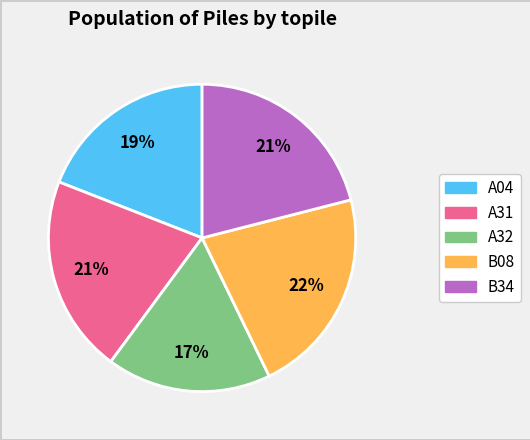

How many slices are in this pie chart?

5